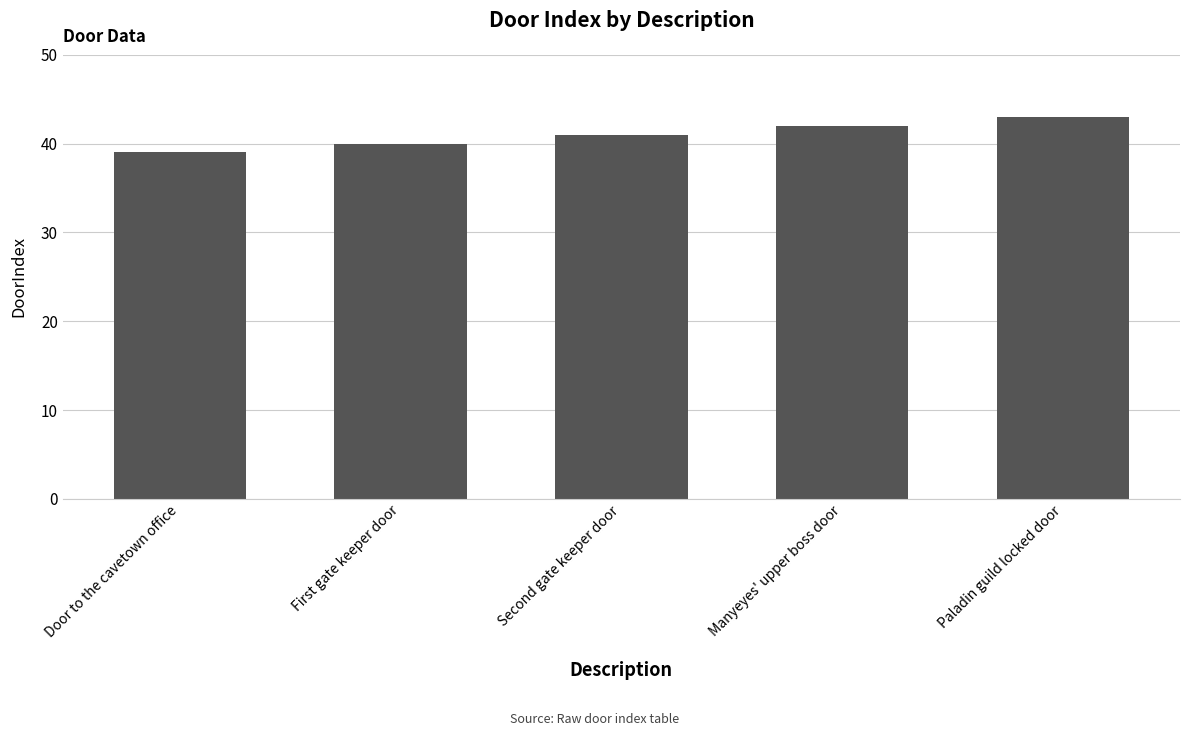

What is the label of the 3rd bar from the right?

Second gate keeper door